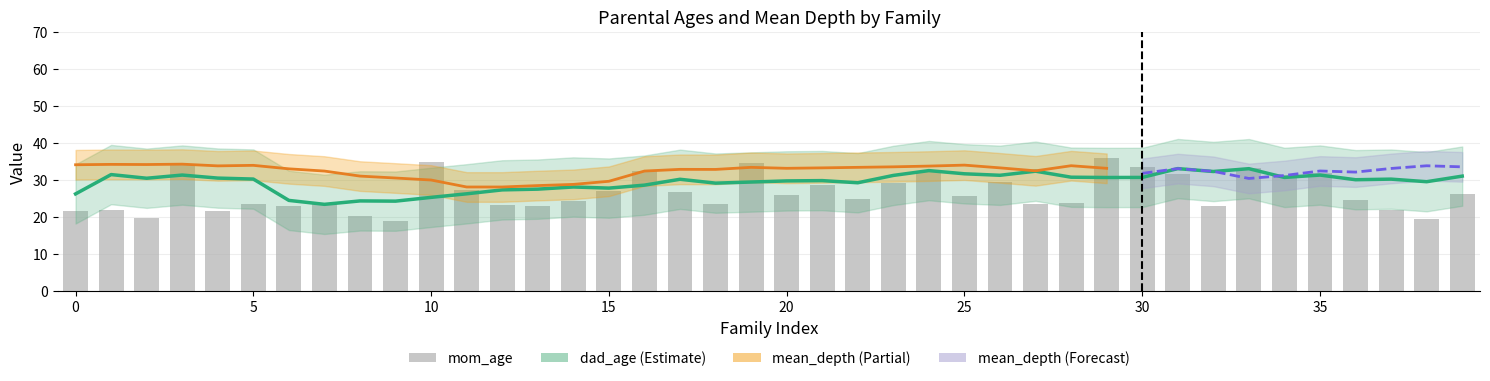

Which series has the largest total across all categories?

mean_depth